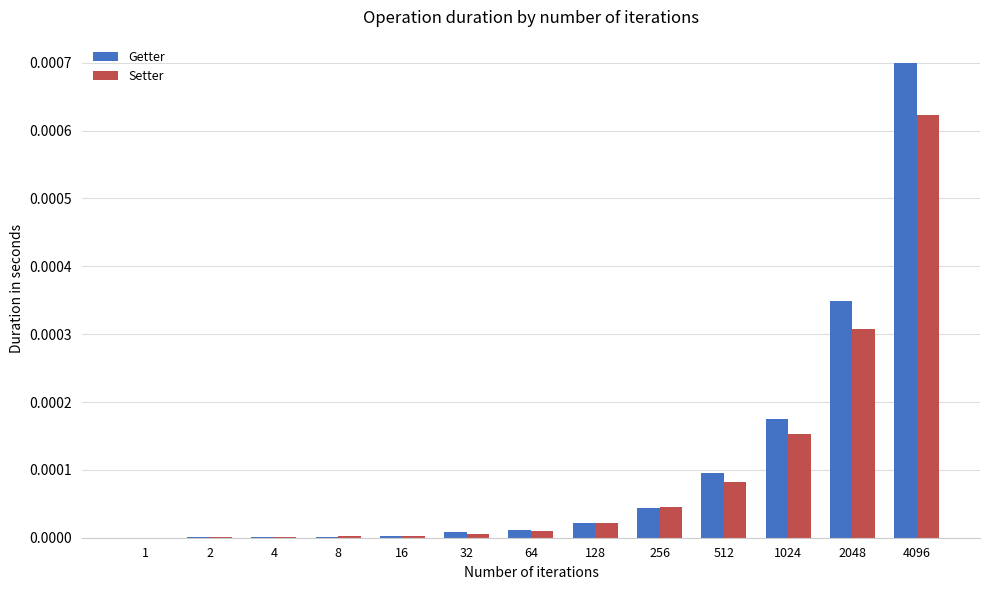

Is it true that Setter equals 0.0 at 1024?

True